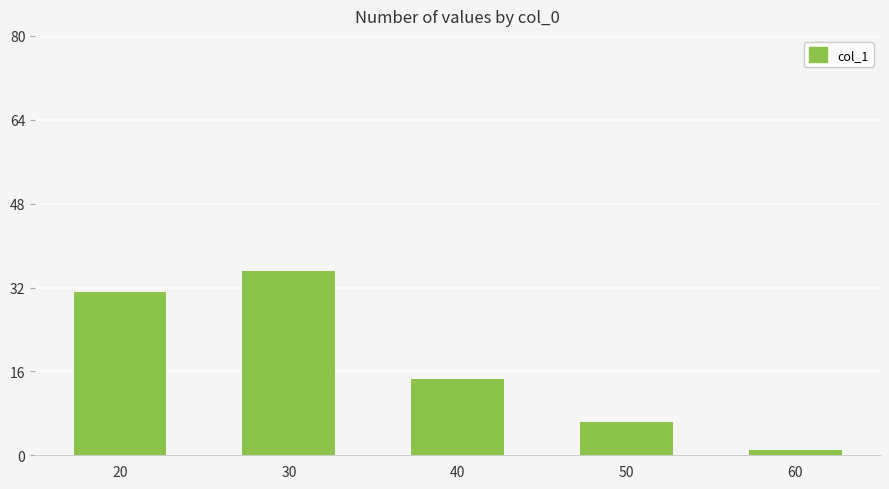

The value at 40 is 25.7. True or false?

False